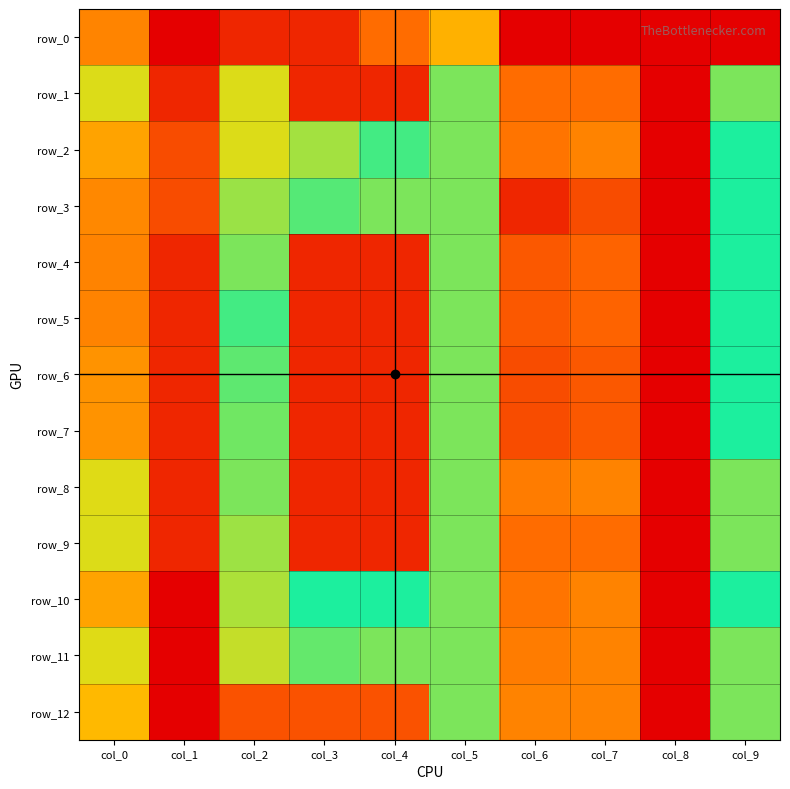

Is the value of row_11 at col_3 greater than the value of row_5 at col_4?

Yes